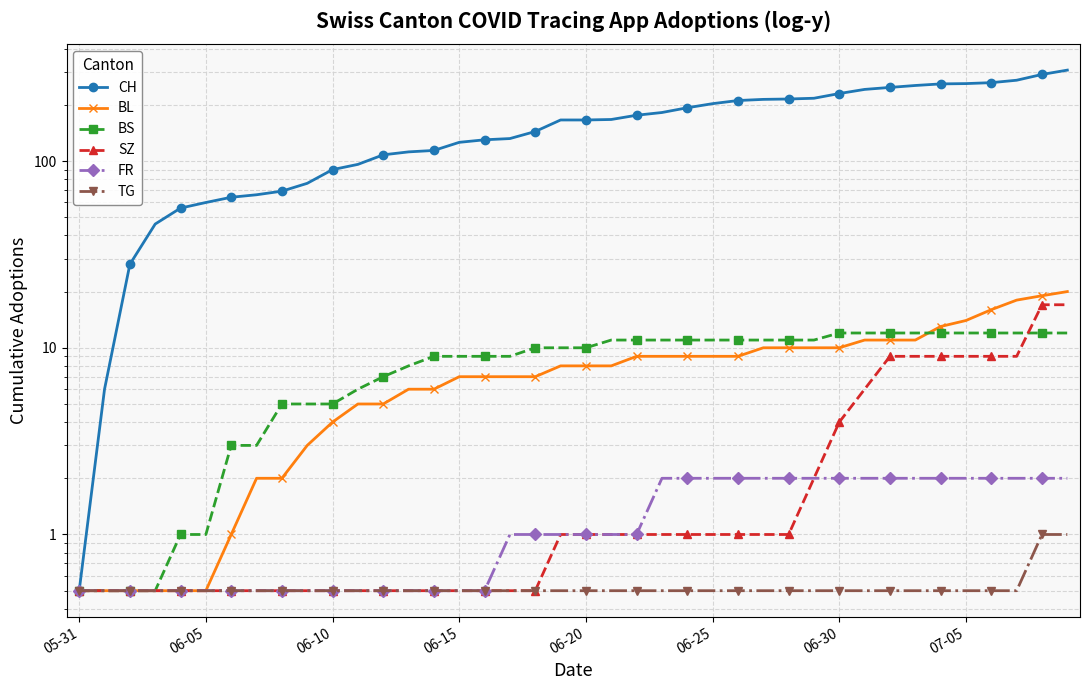

What is the difference between the maximum and minimum values in the SZ series?

16.5